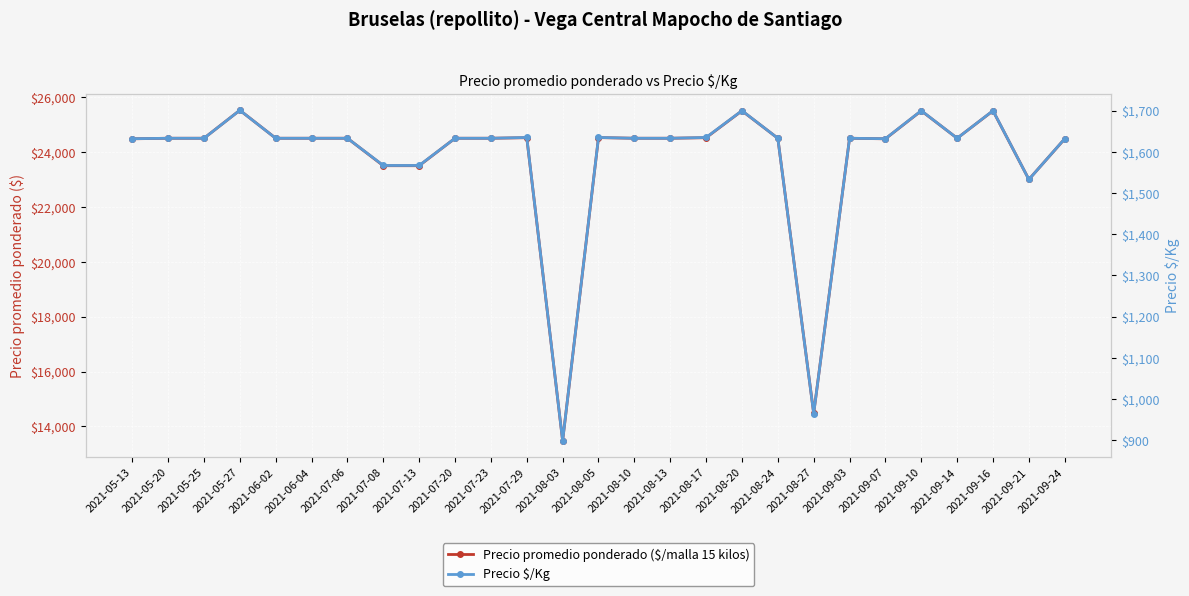

What are all the series names shown in the legend?

Precio promedio ponderado ($/malla 15 kilos), Precio $/Kg